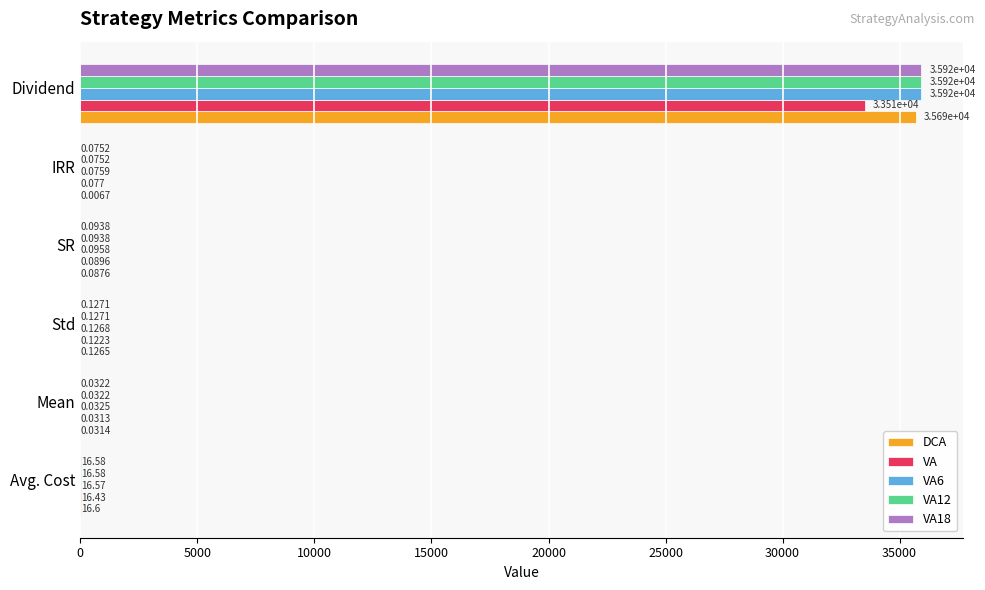

Which label corresponds to the largest value in the chart?

Dividend